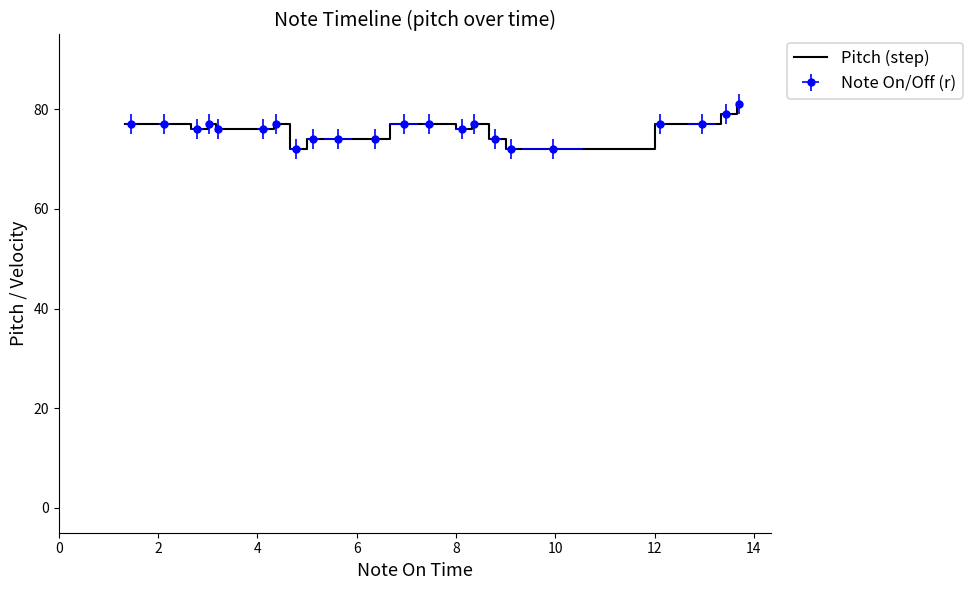

The value at 21 is 134. True or false?

False